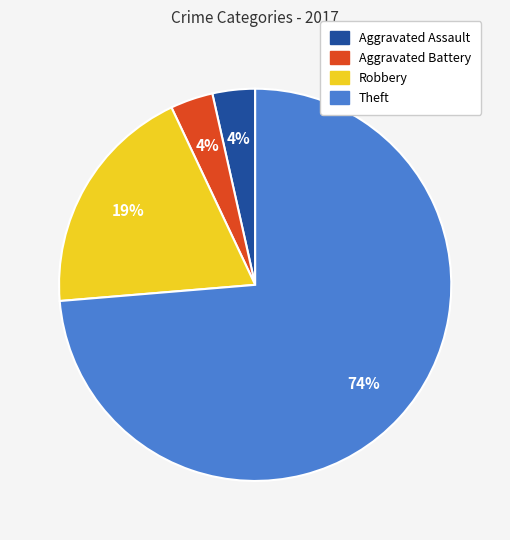

Is it true that Aggravated Assault is 11% of the pie?

False